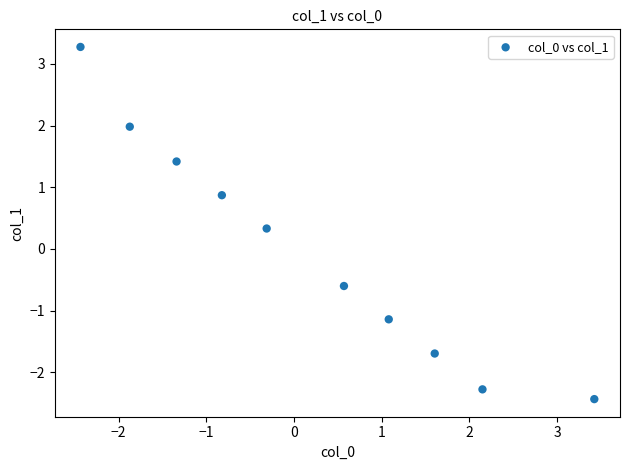

What Y value in the scatter plot is closest to 0?

0.3